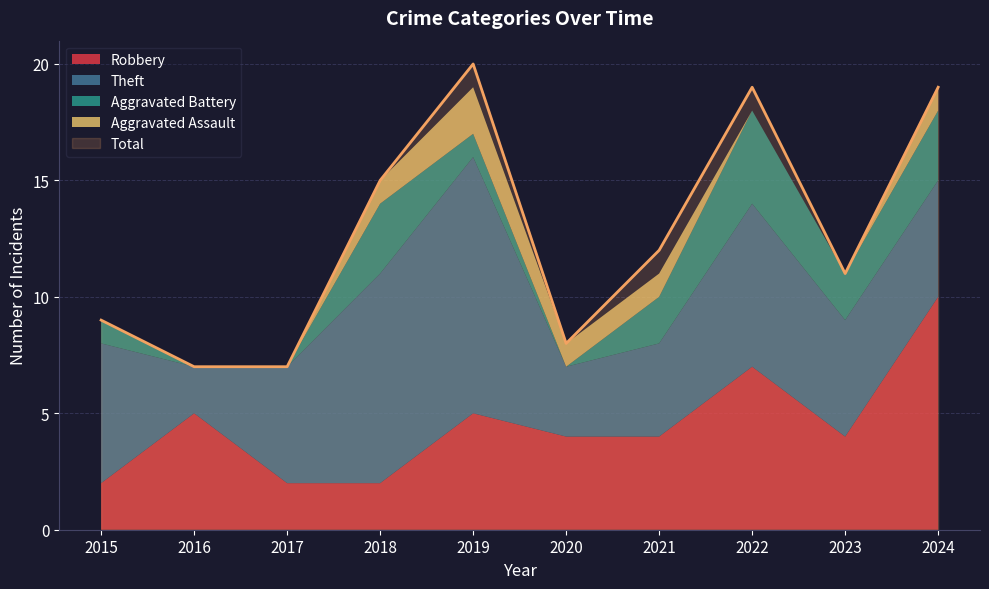

At 2024, list the series in order from largest to smallest.

Total, Robbery, Theft, Aggravated Battery, Aggravated Assault